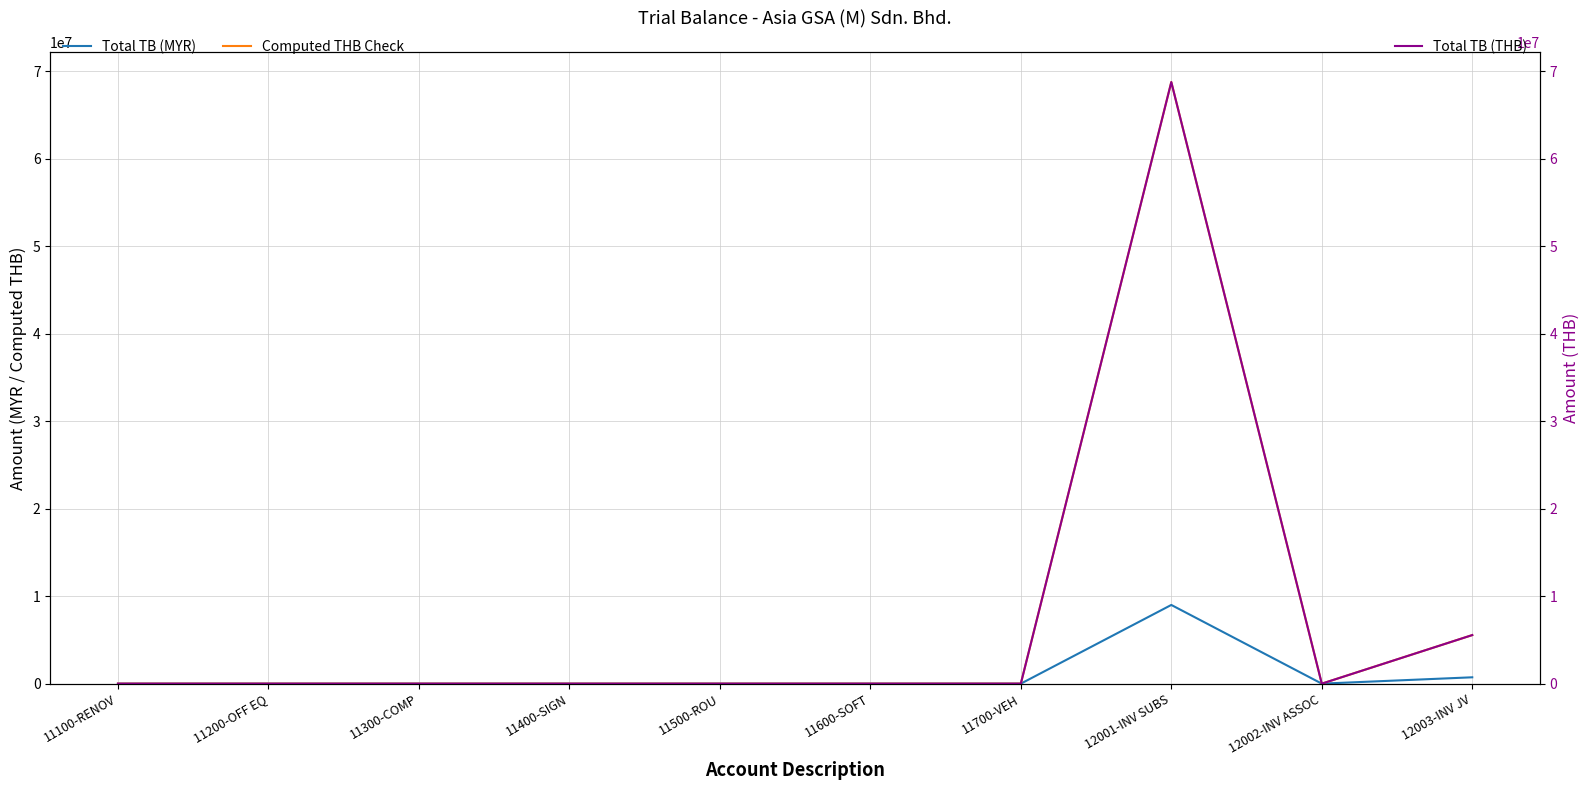

What are all the series names shown in the legend?

Total TB (MYR), Computed THB Check, Total TB (THB)